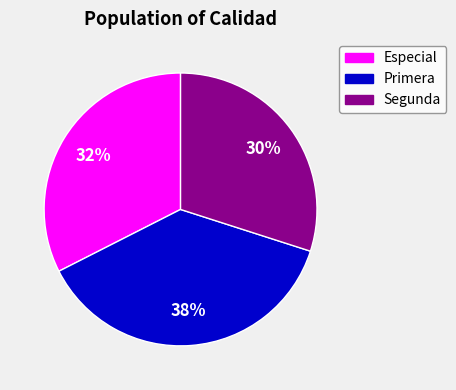

To the nearest percent, what is the average slice percentage?

33%